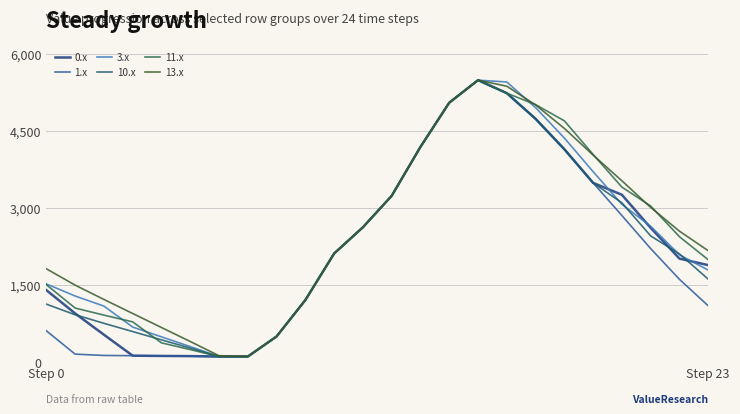

At which label does 0.x reach its minimum?

6